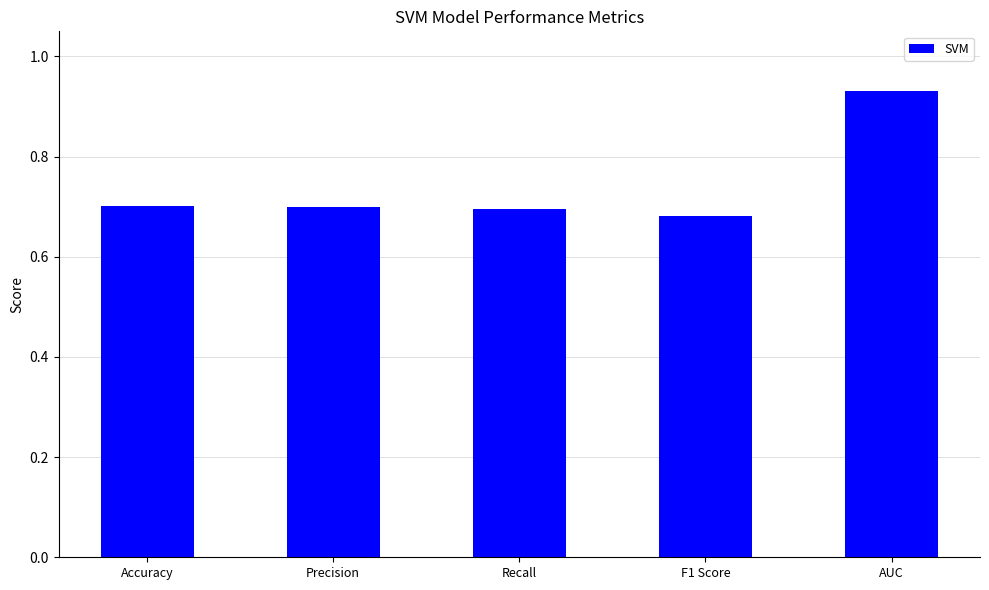

What is the sum of all values?

3.7